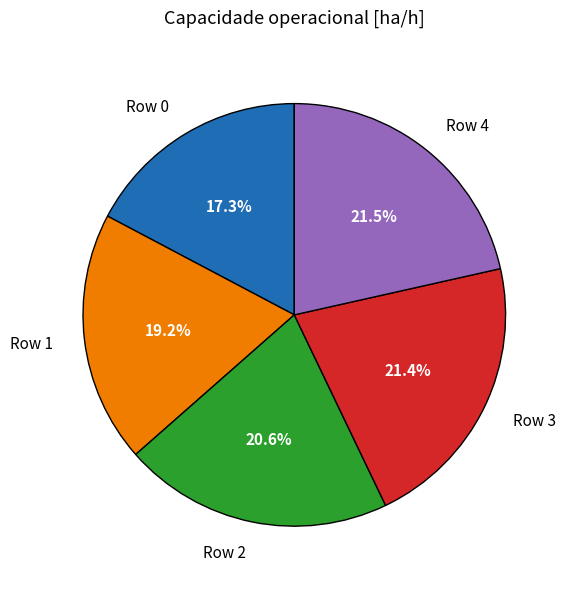

Is it true that Row 3 is 15% of the pie?

False